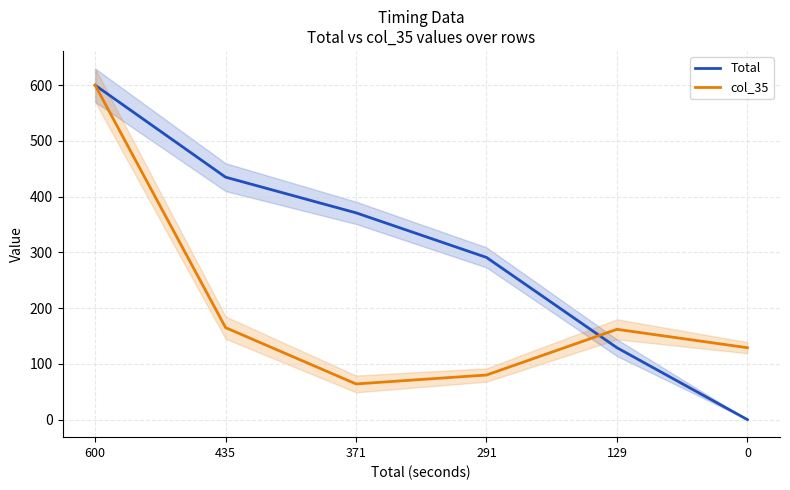

What is the value of the Total point at the 1st from the left?

600